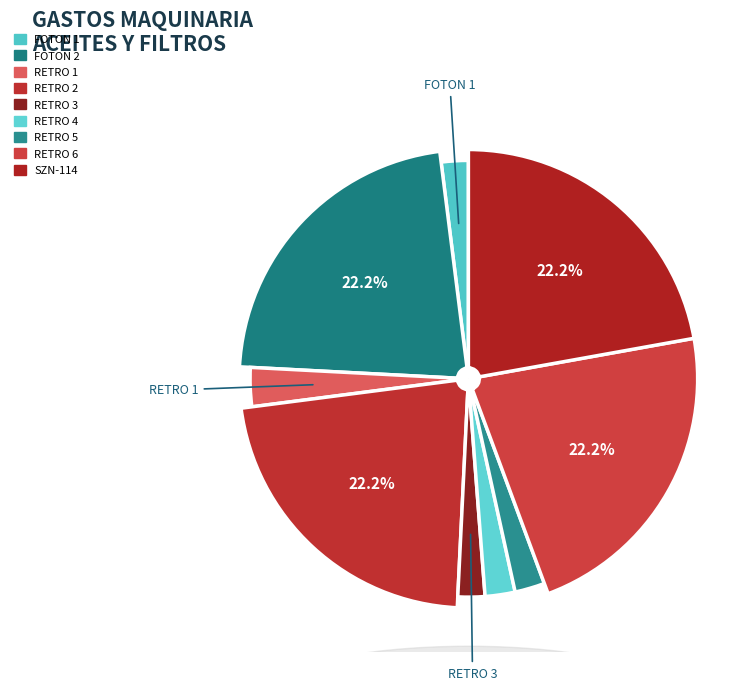

Is there any slice that represents more than half of the pie?

No